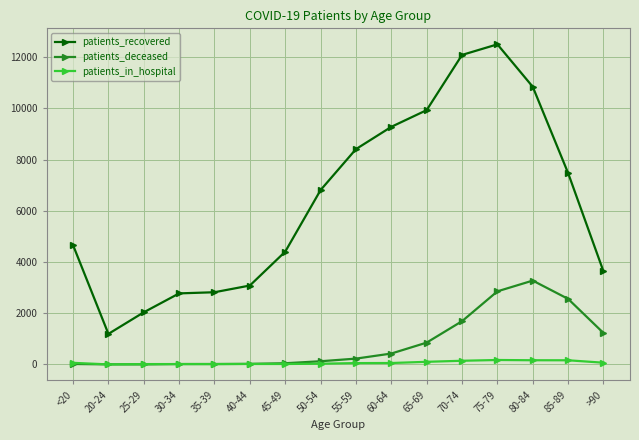

True or false: patients_deceased has a value of 3 at 25-29.

True